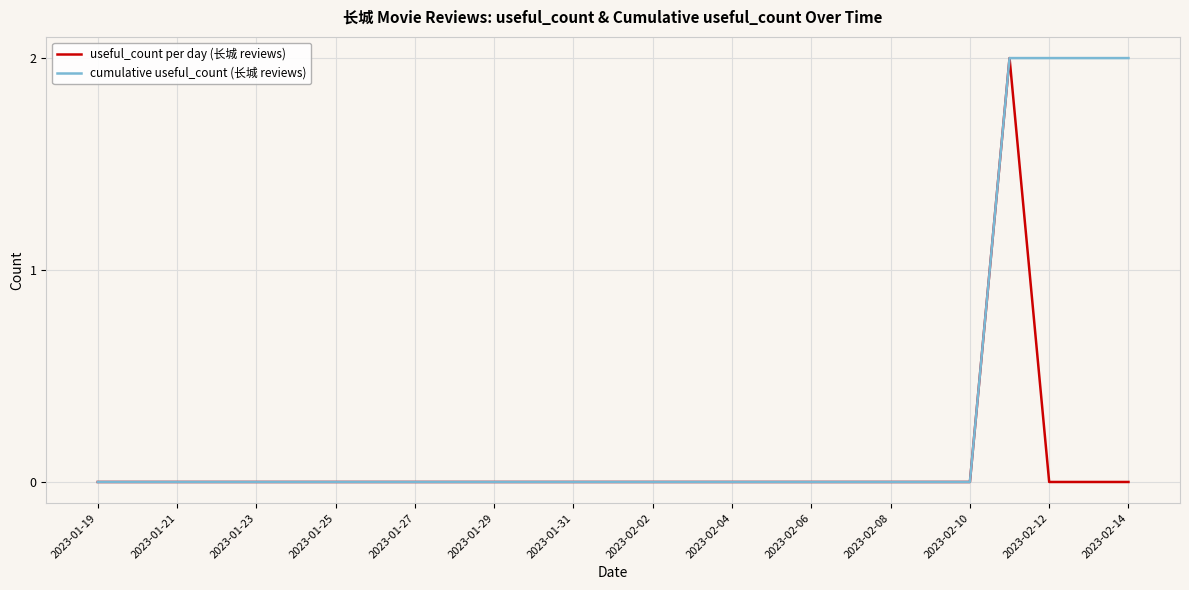

Which series has the largest total across all categories?

cumulative useful_count (长城 reviews)